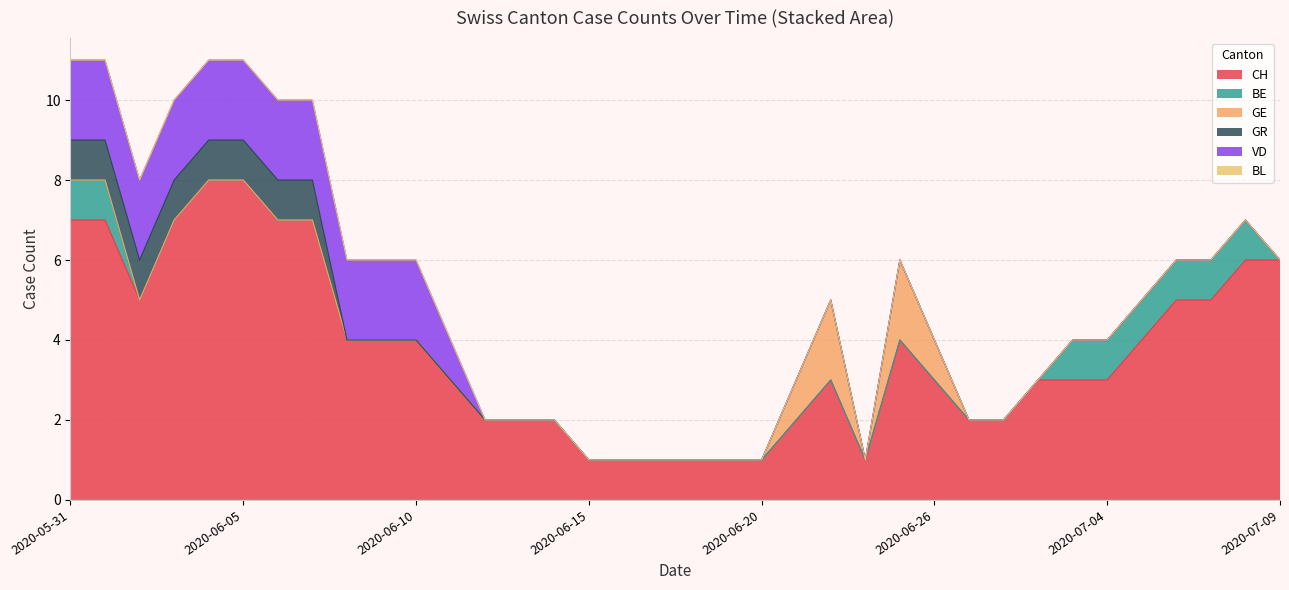

Which series has the widest spread of values?

CH